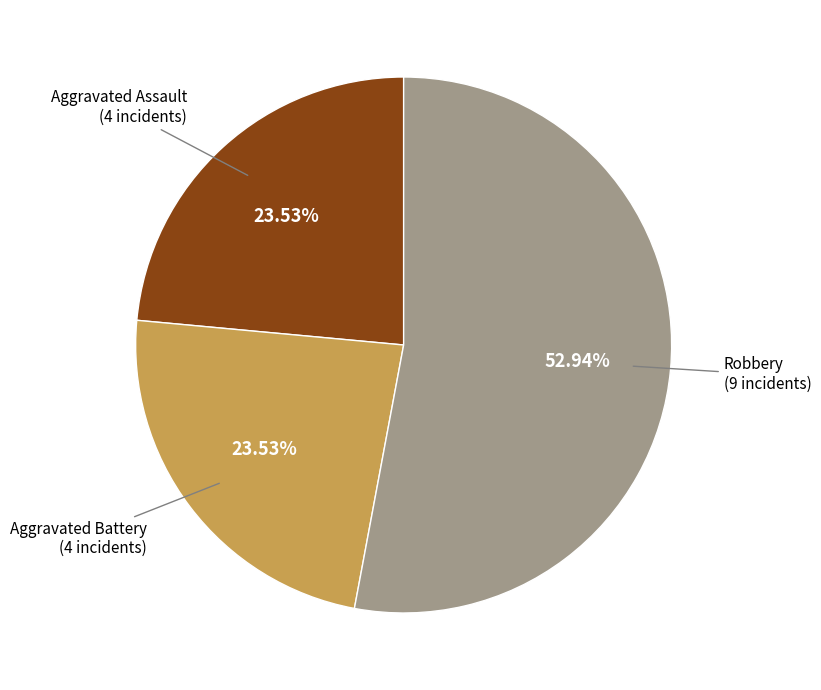

Is there a majority slice in this chart?

Yes